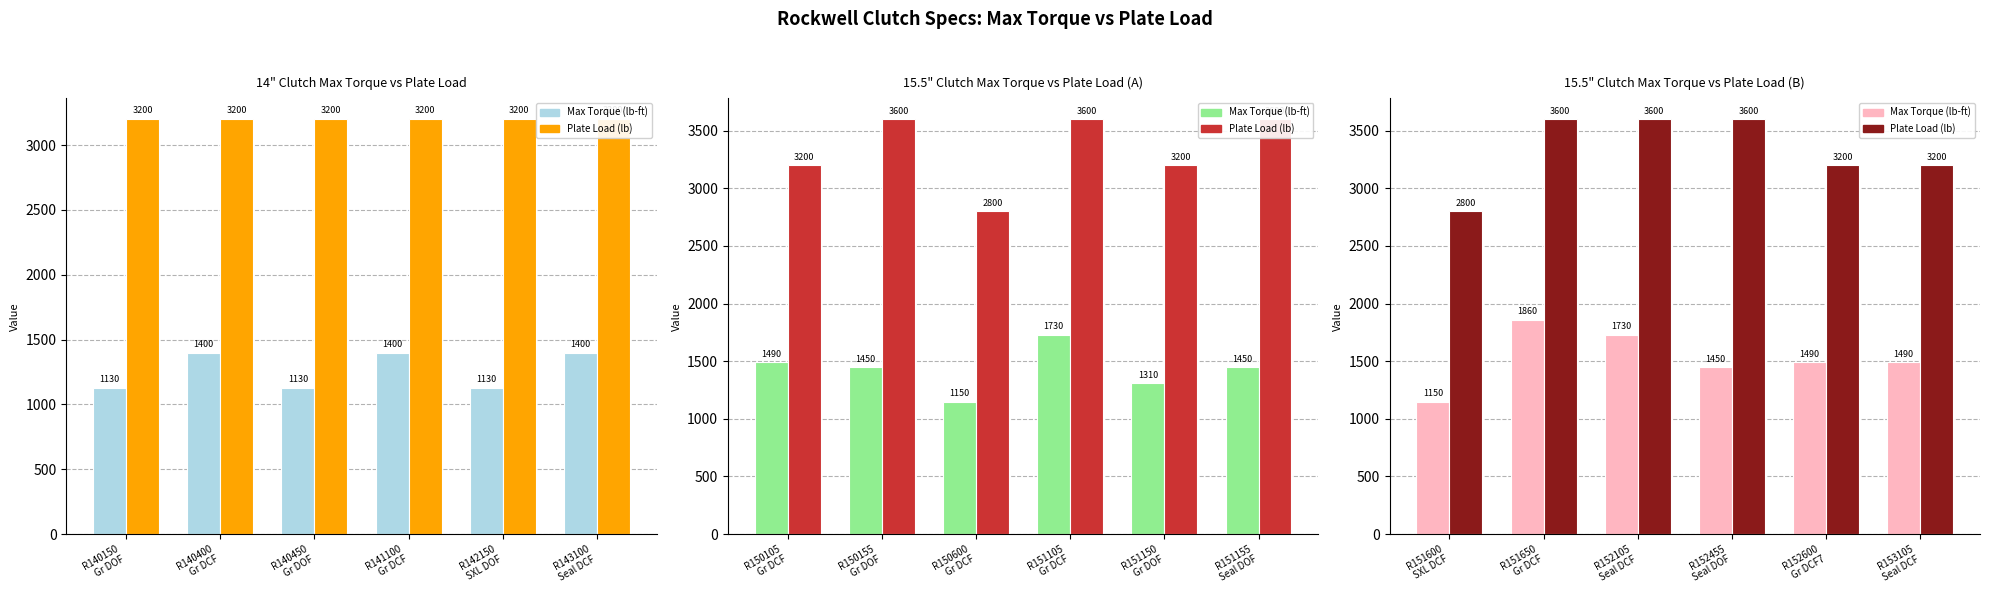

What is the maximum value for Plate Load (lb)?

3600